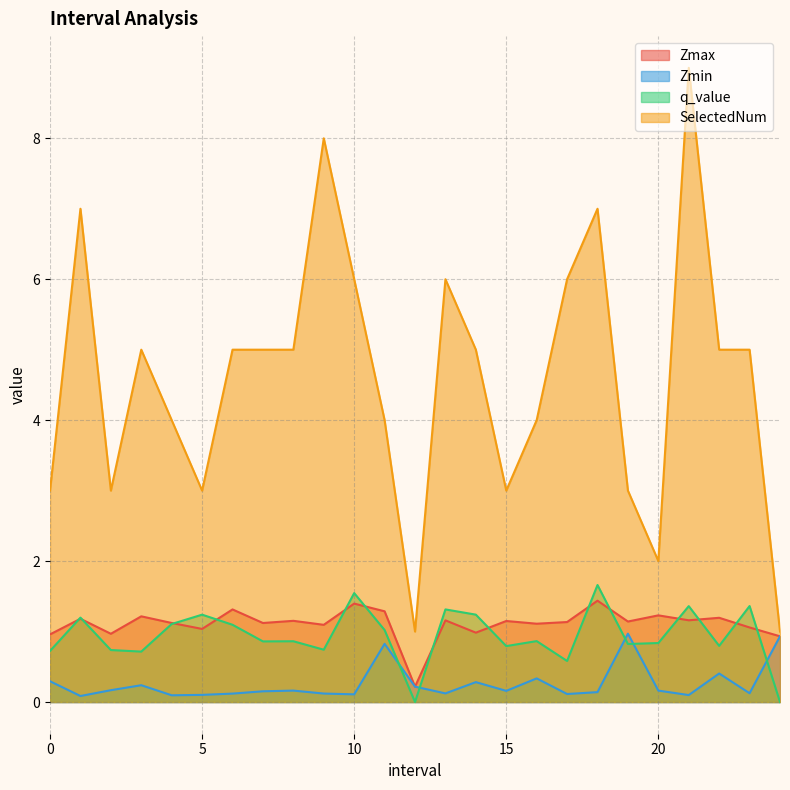

Reading left to right, what are all the values shown in this chart?

Zmax: 1.0	1.2	1.0	1.2	1.1	1.0	1.3	1.1	1.2	1.1	1.4	1.3	0.2	1.2	1.0	1.1	1.1	1.1	1.4	1.1	1.2	1.2	1.2	1.1	0.9
Zmin: 0.3	0.1	0.2	0.2	0.1	0.1	0.1	0.2	0.2	0.1	0.1	0.8	0.2	0.1	0.3	0.2	0.3	0.1	0.1	1.0	0.2	0.1	0.4	0.1	0.9
q_value: 0.7	1.2	0.7	0.7	1.1	1.2	1.1	0.9	0.9	0.7	1.5	1.0	0.0	1.3	1.2	0.8	0.9	0.6	1.7	0.8	0.8	1.4	0.8	1.4	0.0
SelectedNum: 3.0	7.0	3.0	5.0	4.0	3.0	5.0	5.0	5.0	8.0	6.0	4.0	1.0	6.0	5.0	3.0	4.0	6.0	7.0	3.0	2.0	9.0	5.0	5.0	1.0